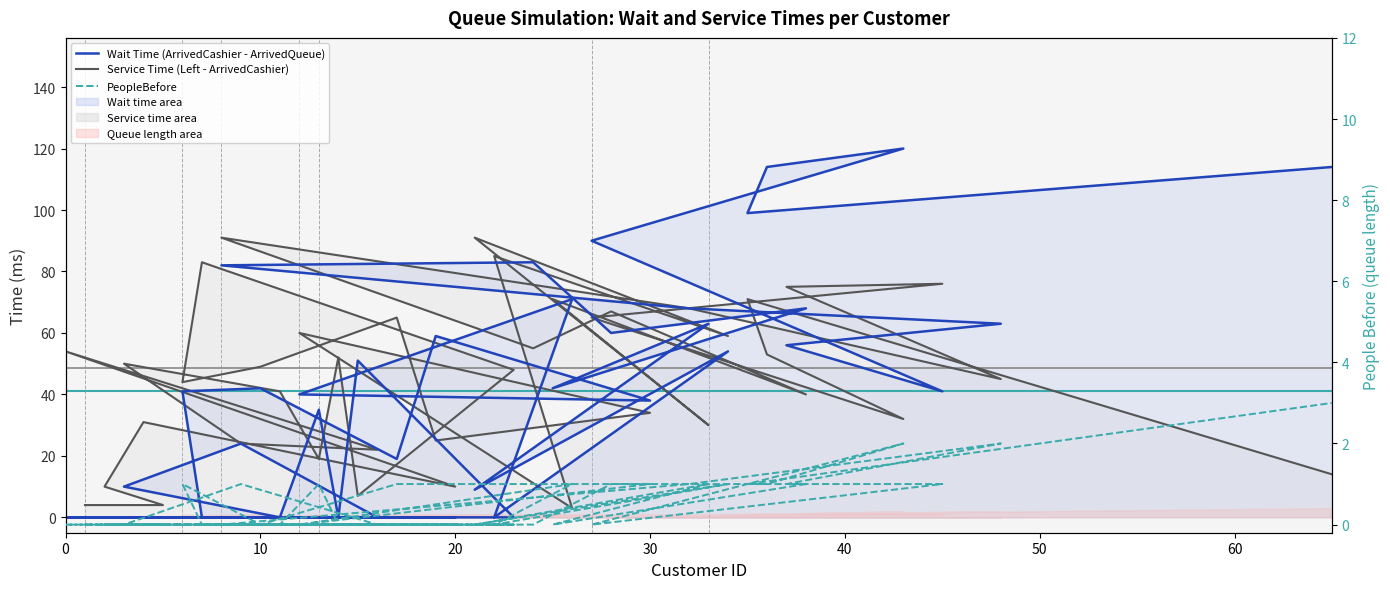

How many categories are shown in the chart?

40